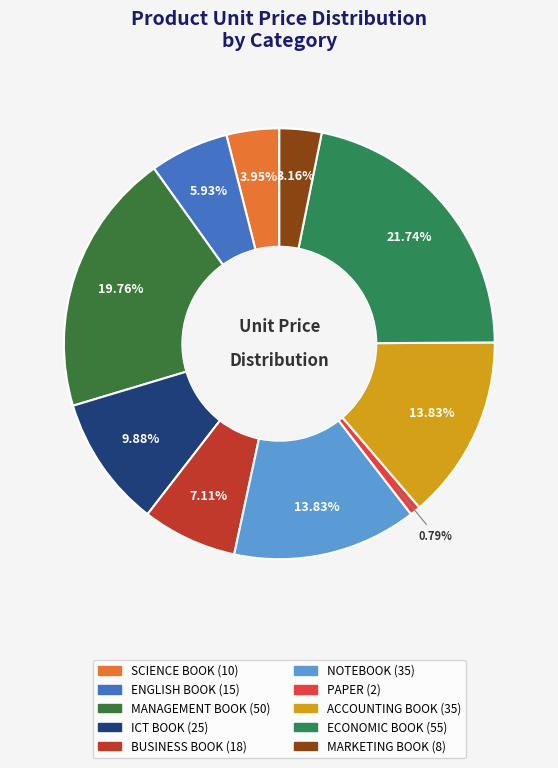

How many slices are in this pie chart?

10